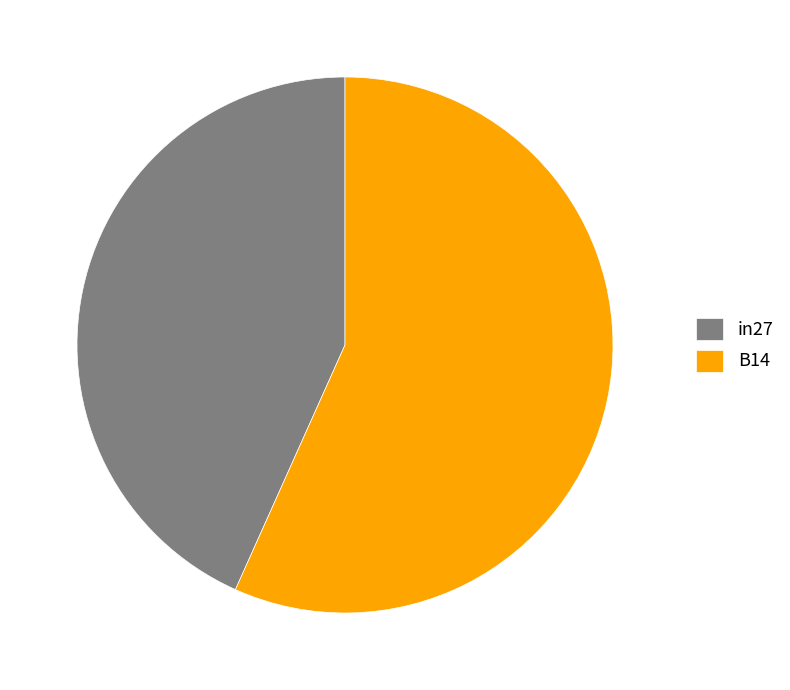

Rank the categories by value from highest to lowest.

B14, in27